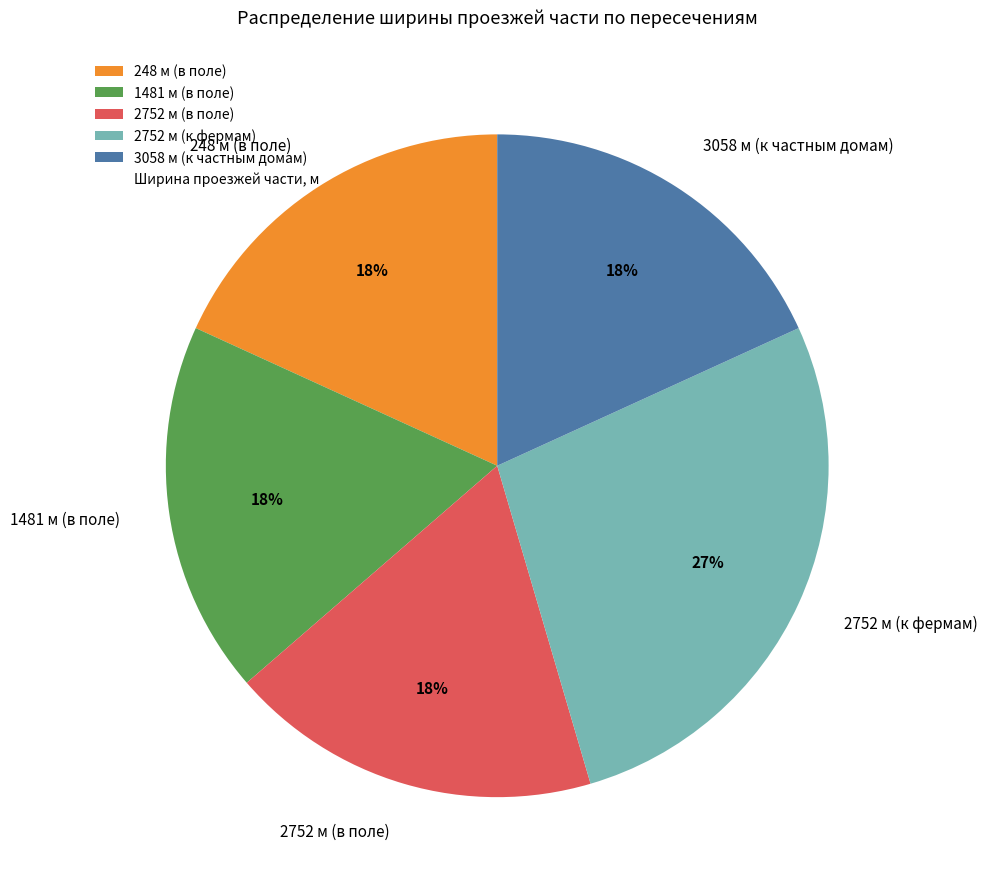

To the nearest percent, what portion does 248 м (в поле) represent?

18%